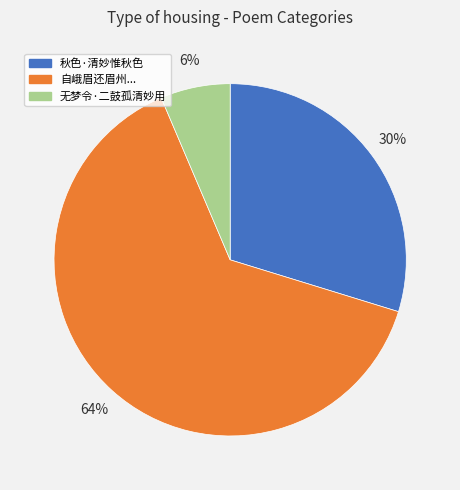

Does any single category account for the majority?

Yes